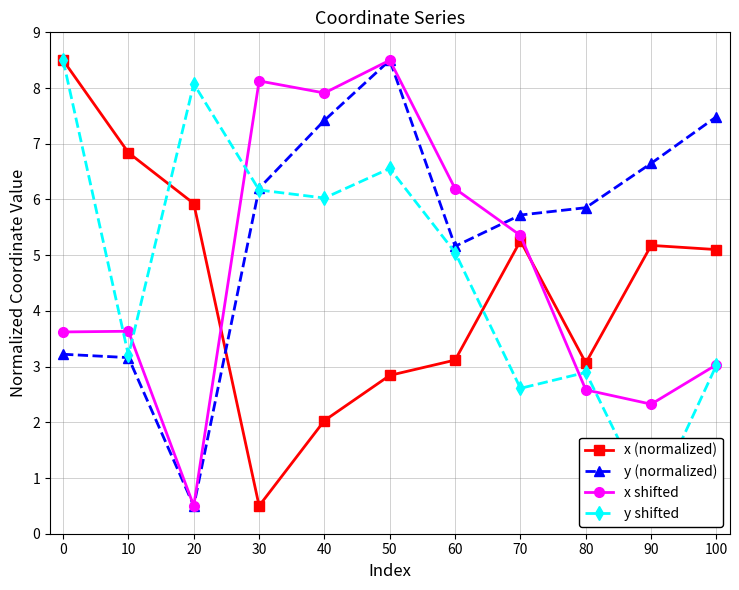

What is the difference between the y shifted values at 10 and 100?

0.2